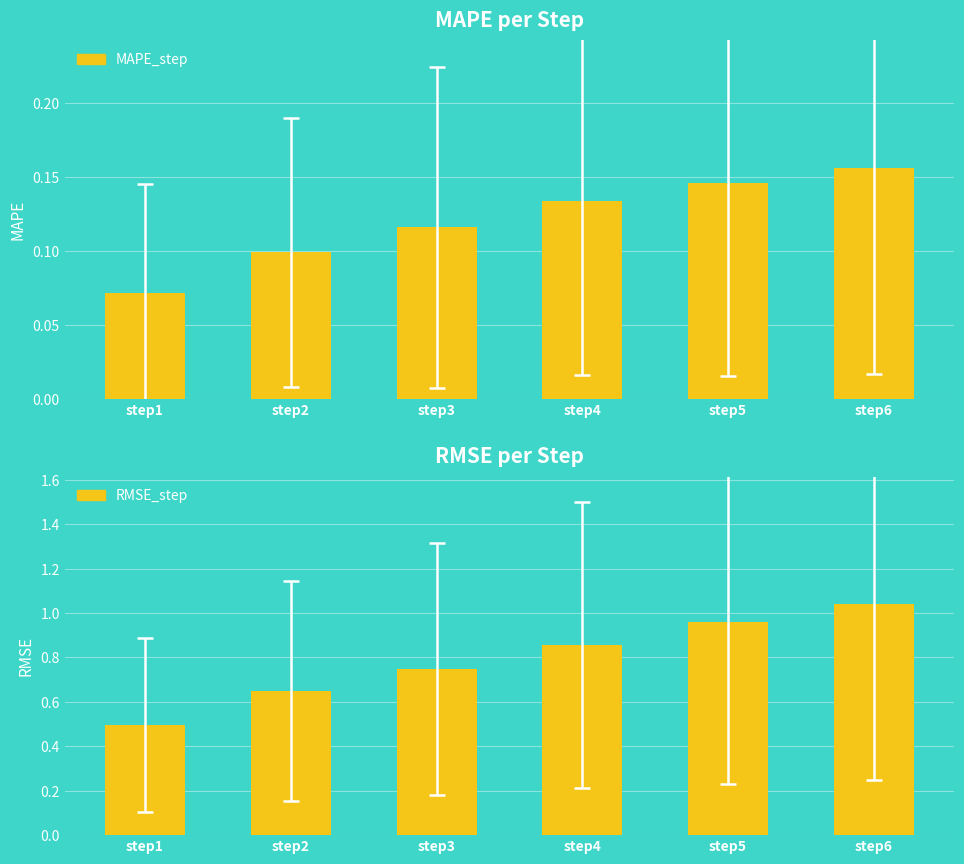

What is the sum of the MAPE_step values at step6 and step2?

0.3